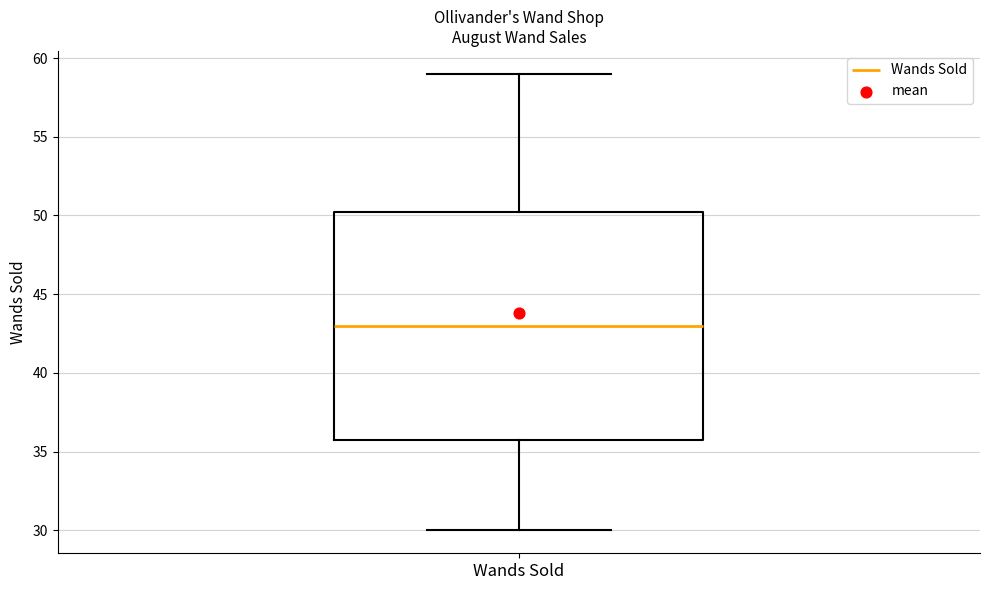

Read this box plot against the y-axis: the position of the median line, the range covered by the box, and the ends of both whiskers. The values are not printed on the chart, so give them approximately, as read against the axis.

median 43.0, box 36.0 to 50.5, whiskers 30.0 to 59.0